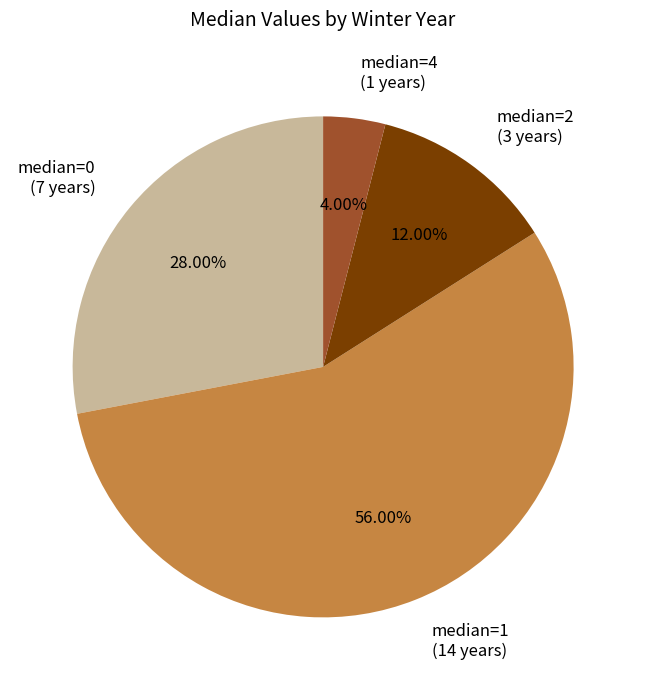

How many segments does this pie chart have?

4